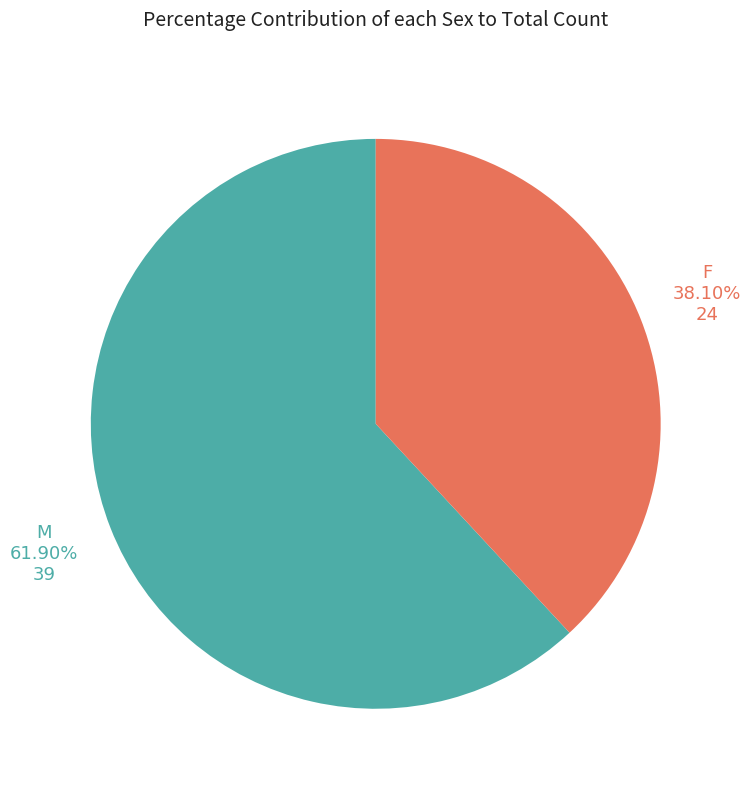

Is there any slice that represents more than half of the pie?

Yes